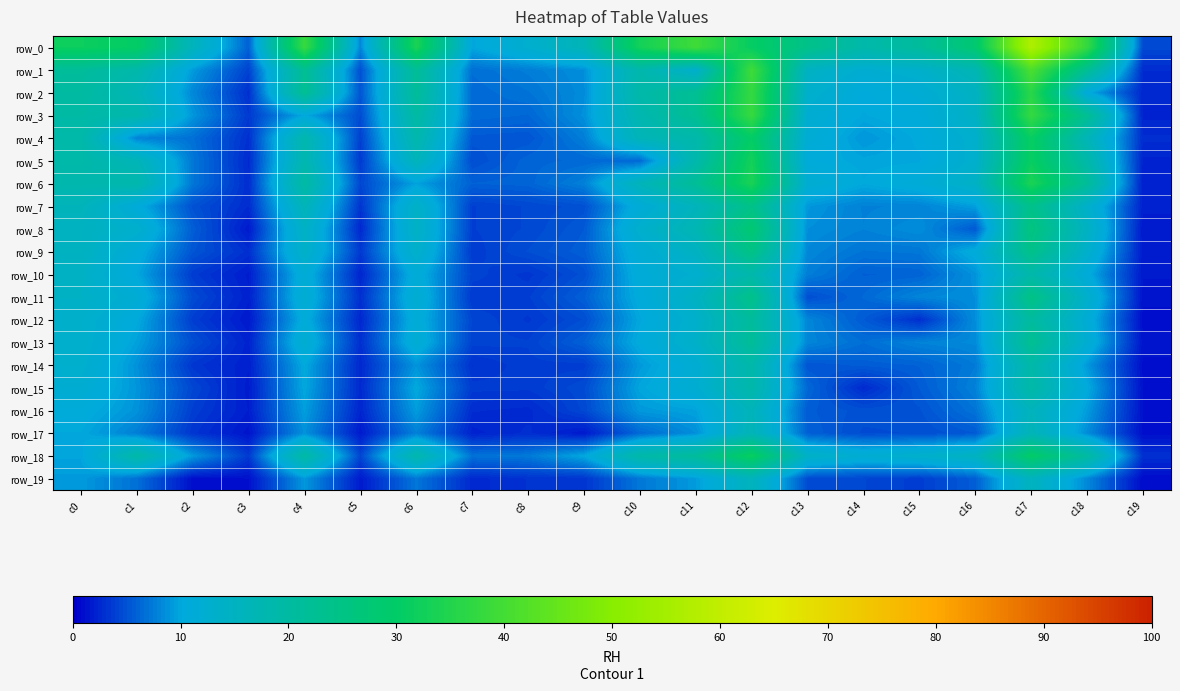

Which category has the lowest value in the row_1 series?

c19